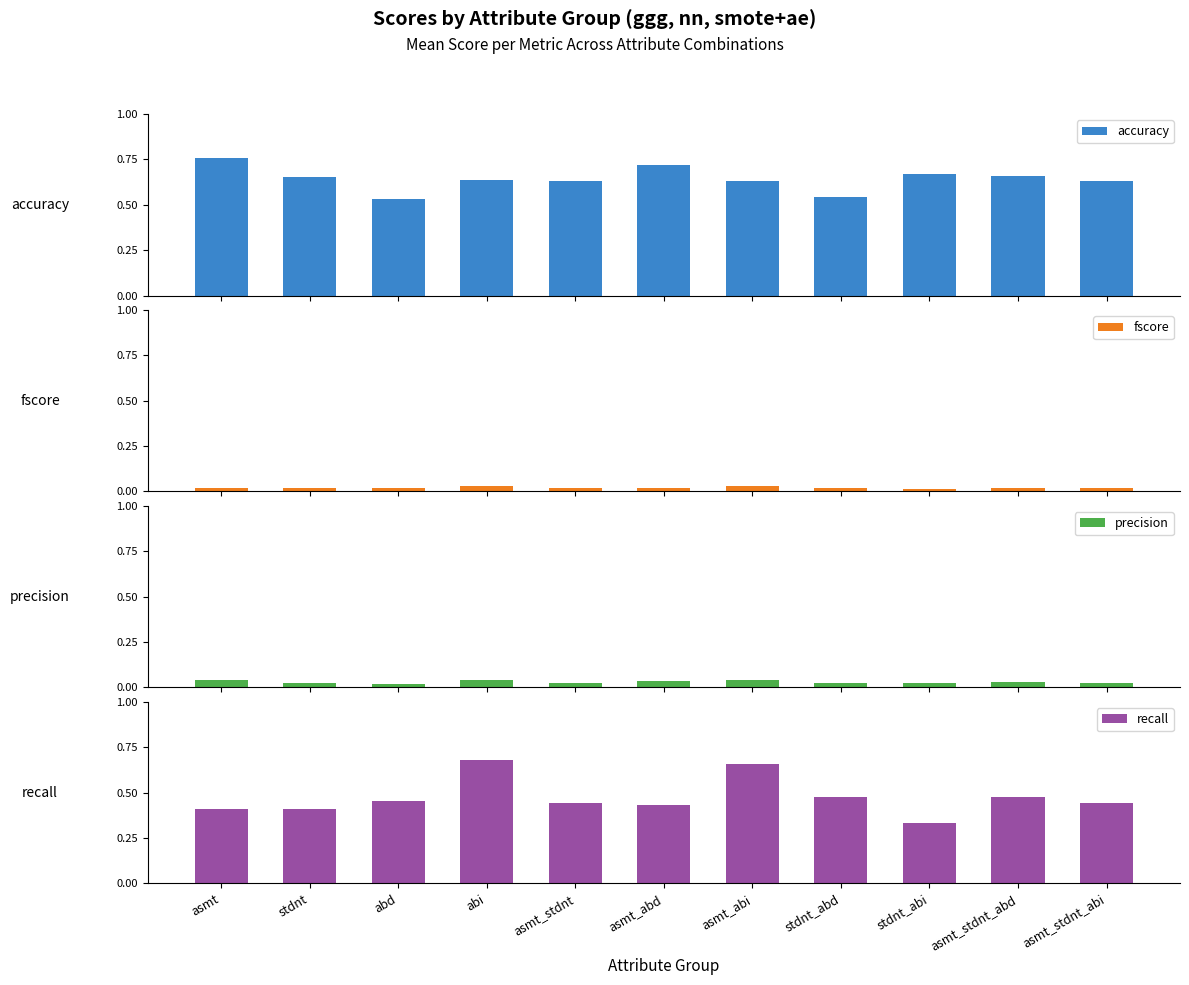

How many series are shown in this chart?

4